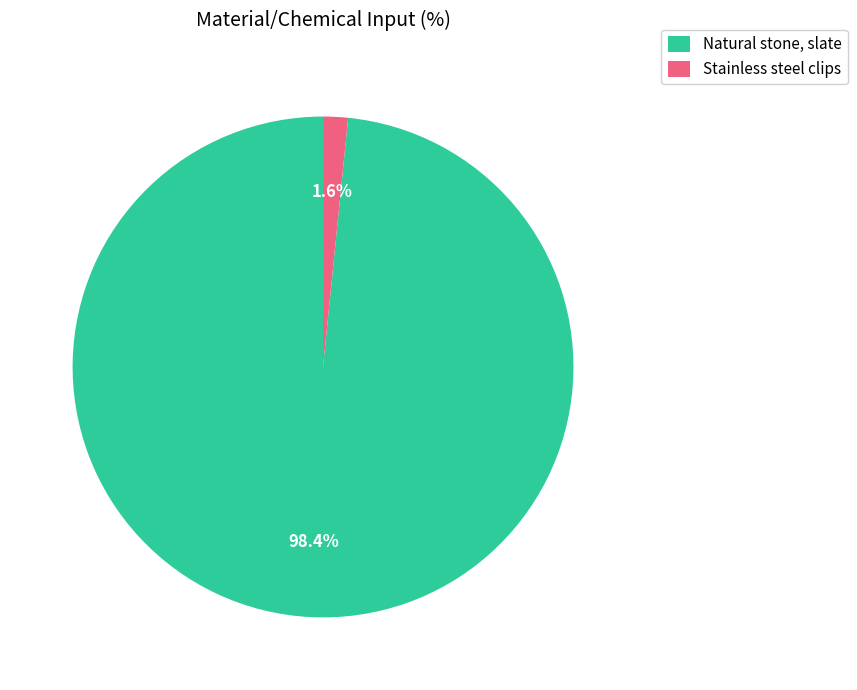

What is the largest slice in the pie chart?

Natural stone, slate